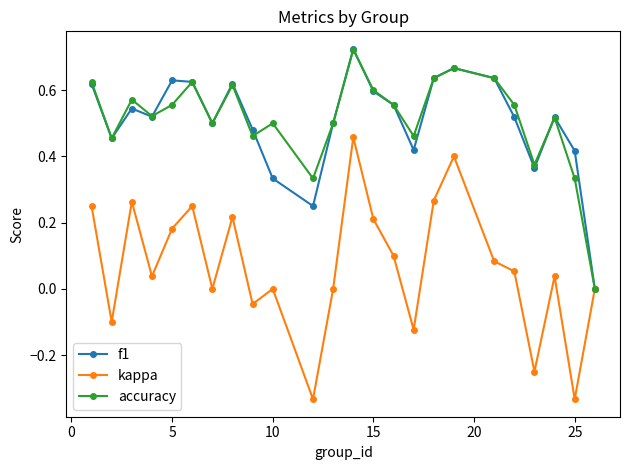

Which series has the largest range (max minus min)?

kappa